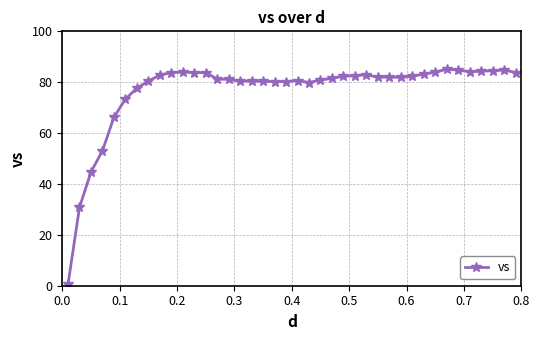

What is the average value?

76.7